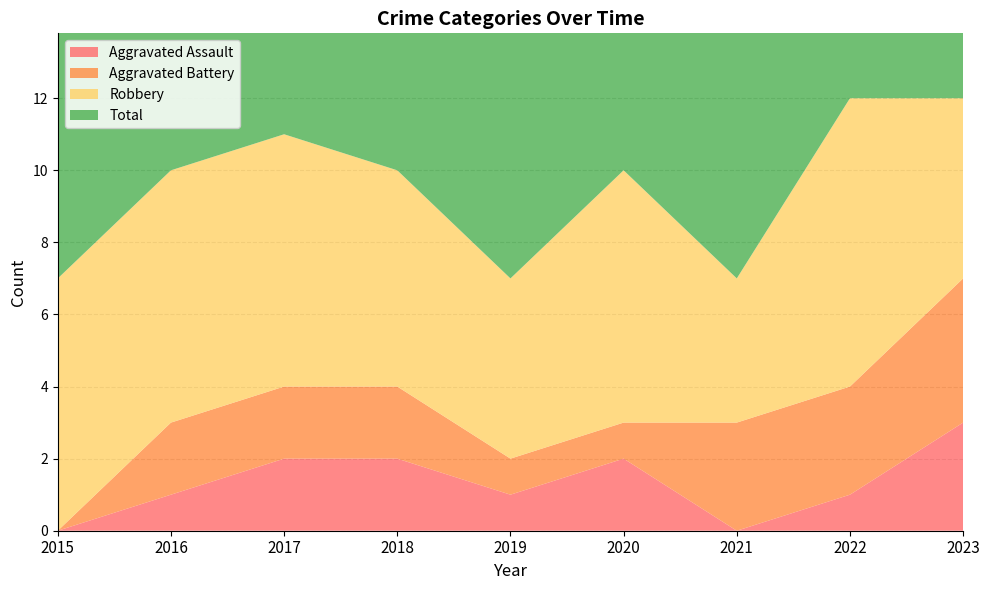

Reading right to left, extract all data points from this chart.

Aggravated Assault: 2023=3	2022=1	2021=0	2020=2	2019=1	2018=2	2017=2	2016=1	2015=0
Aggravated Battery: 2023=4	2022=3	2021=3	2020=1	2019=1	2018=2	2017=2	2016=2	2015=0
Robbery: 2023=5	2022=8	2021=4	2020=7	2019=5	2018=6	2017=7	2016=7	2015=7
Total: 2023=12	2022=12	2021=7	2020=10	2019=7	2018=10	2017=11	2016=10	2015=7